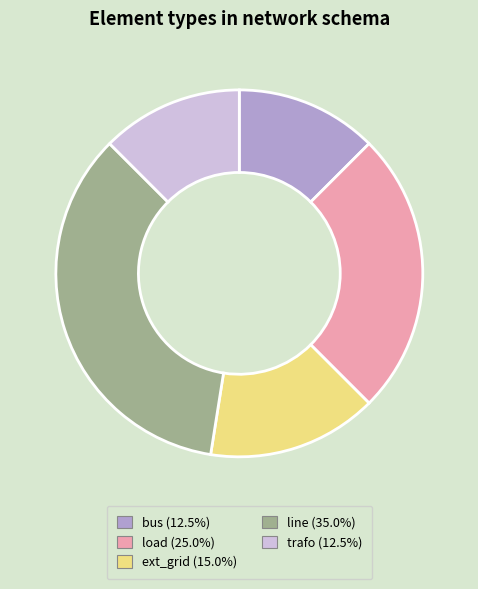

How many segments does this pie chart have?

5